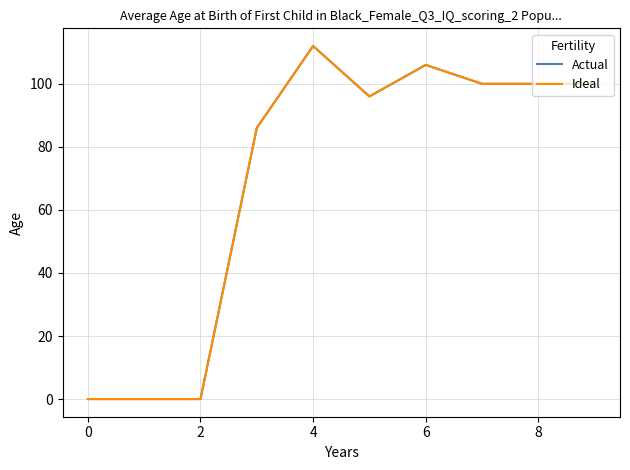

True or false: Ideal and Actual intersect in this chart.

False